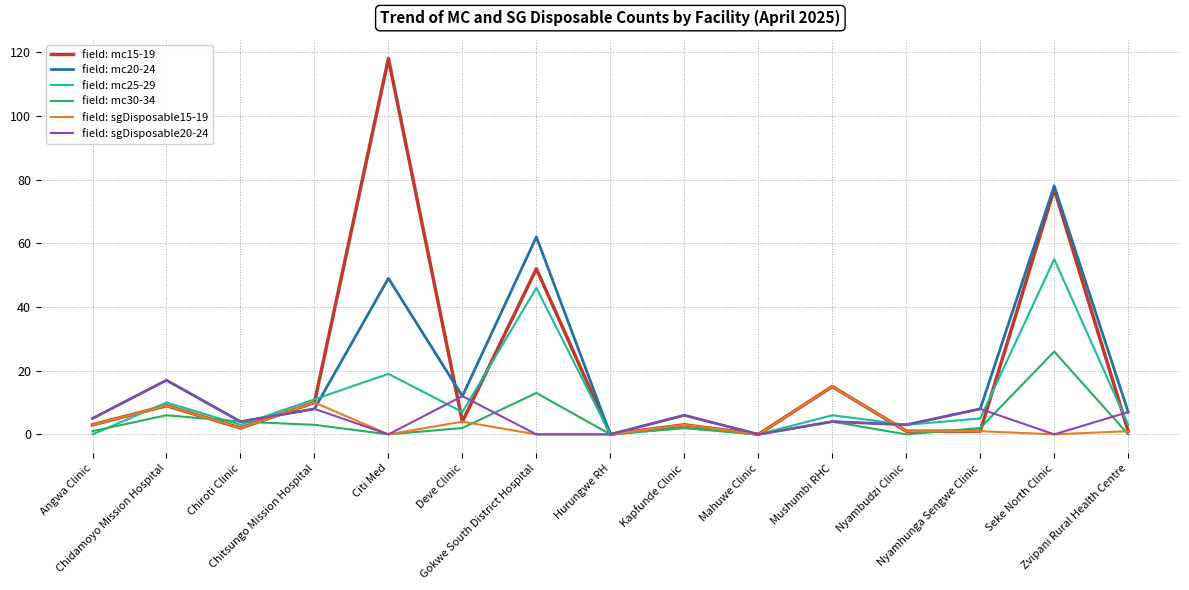

Which series has the widest spread of values?

field: mc15-19